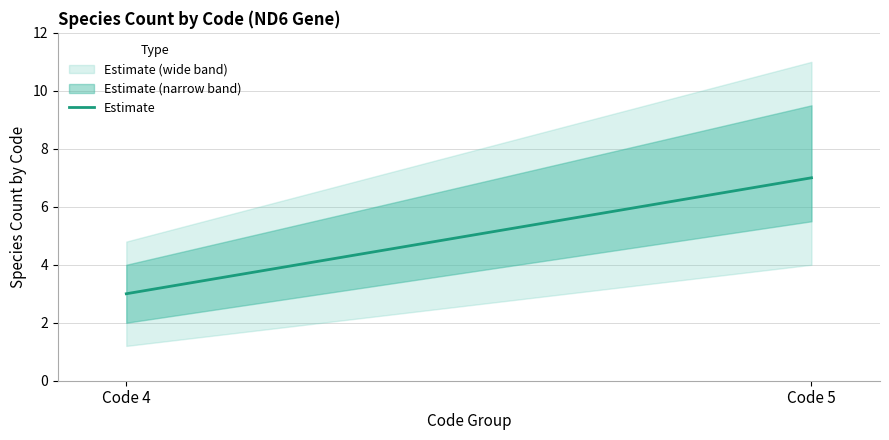

Reading left to right, extract all data points from this chart.

3	7